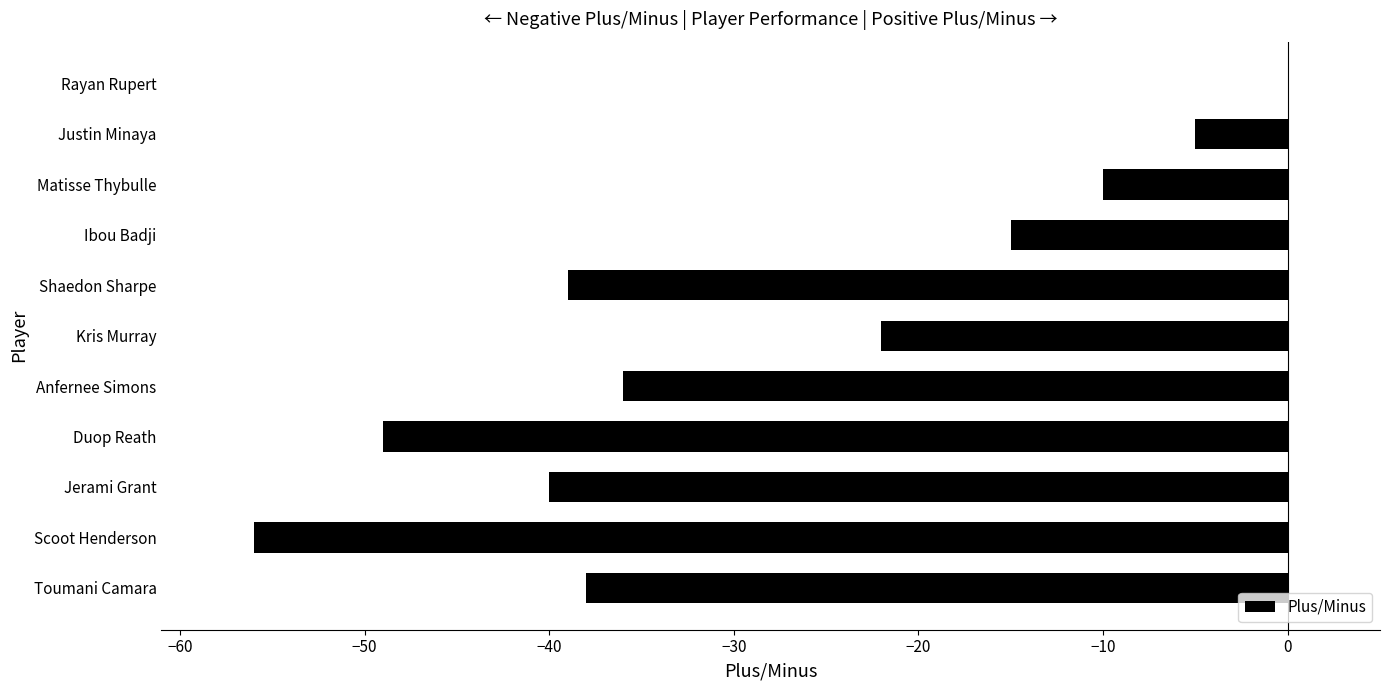

Which label corresponds to the largest value in the chart?

Rayan Rupert